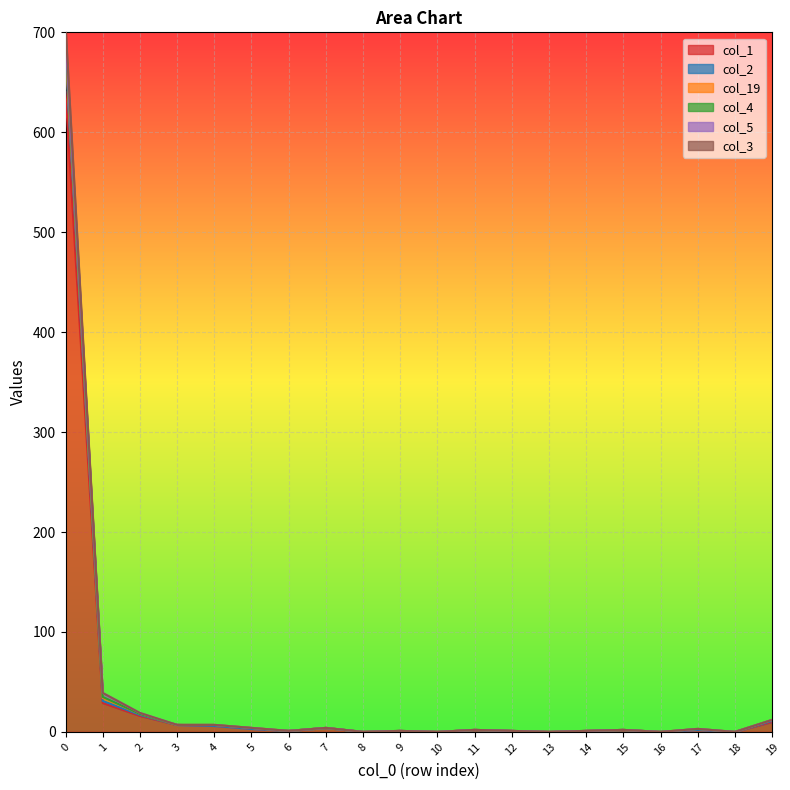

The value of col_3 at 17 is 2. True or false?

True